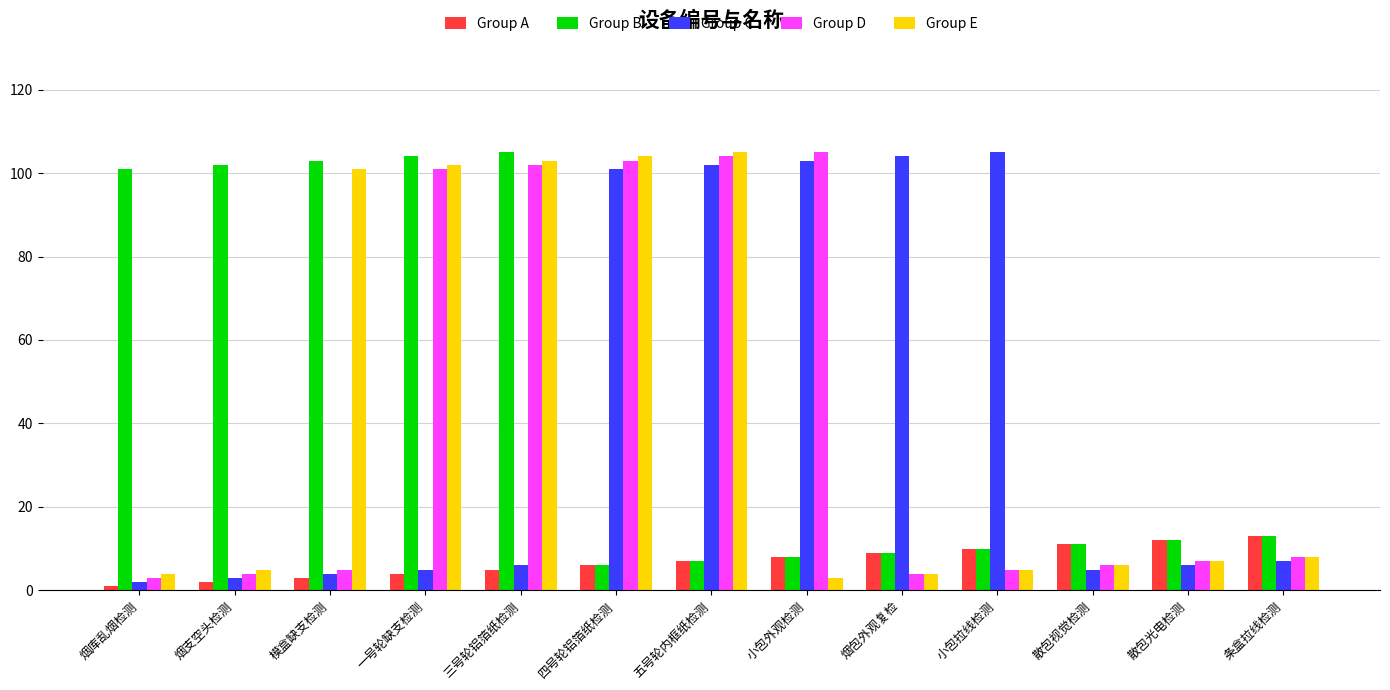

What is the smallest value displayed?

1